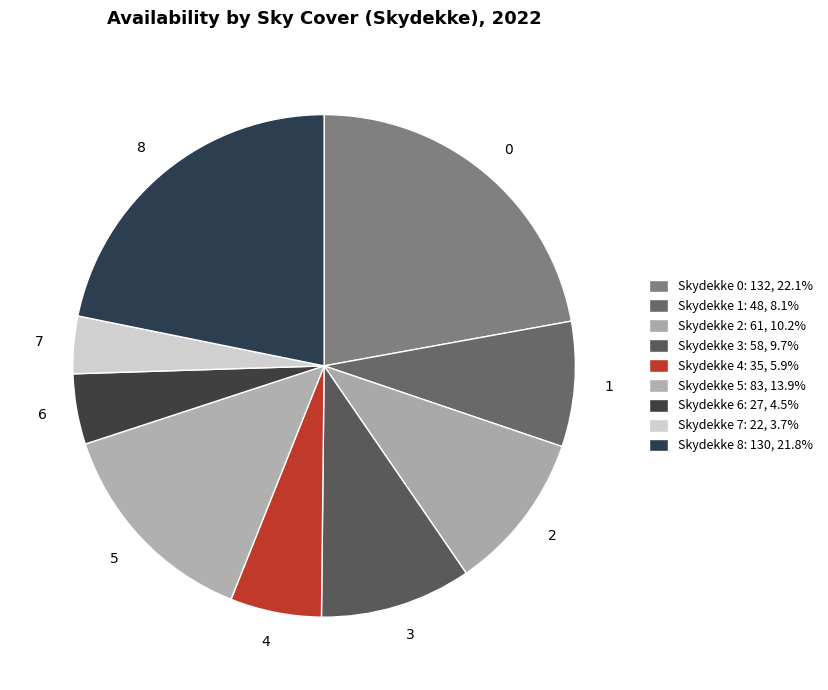

Is the sum of 3 and 7 greater than half?

No